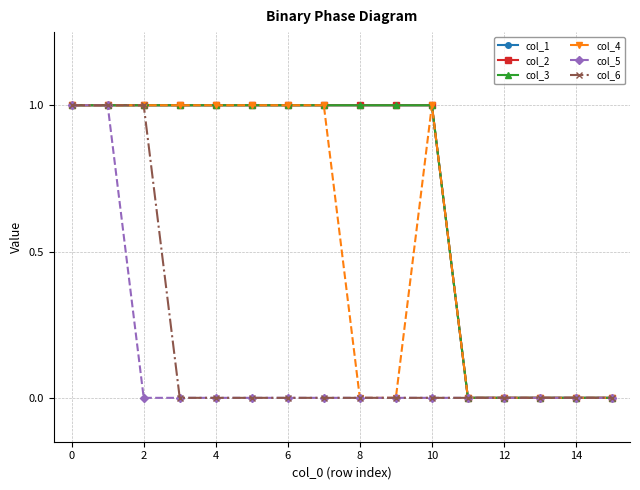

True or false: col_3 has more than 2 points higher than both neighbors.

False